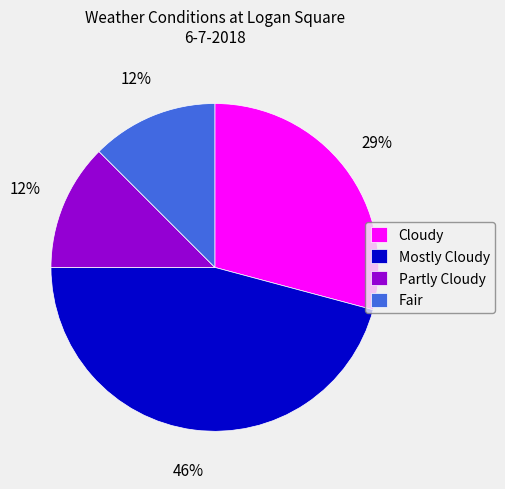

What is the largest slice in the pie chart?

Mostly Cloudy